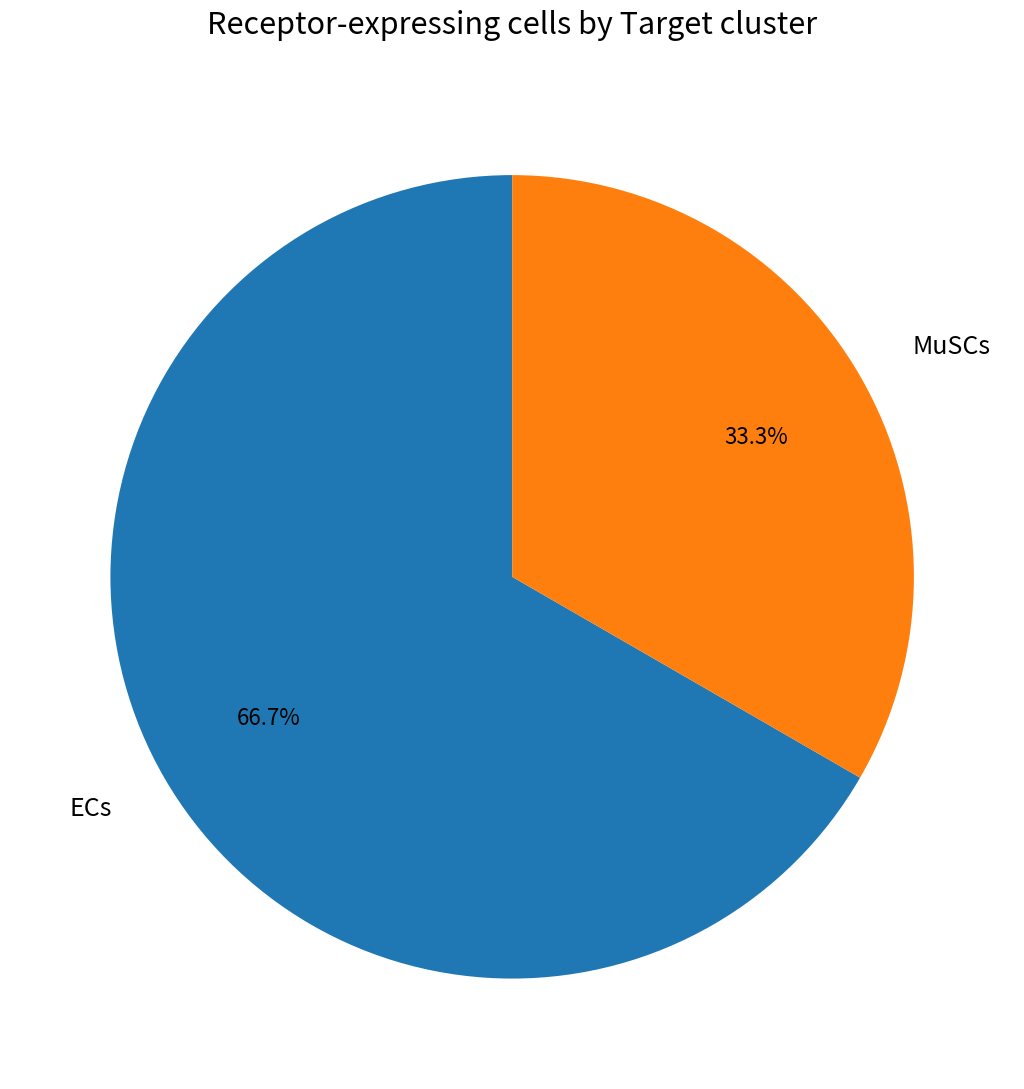

Count the number of slices in the pie.

2